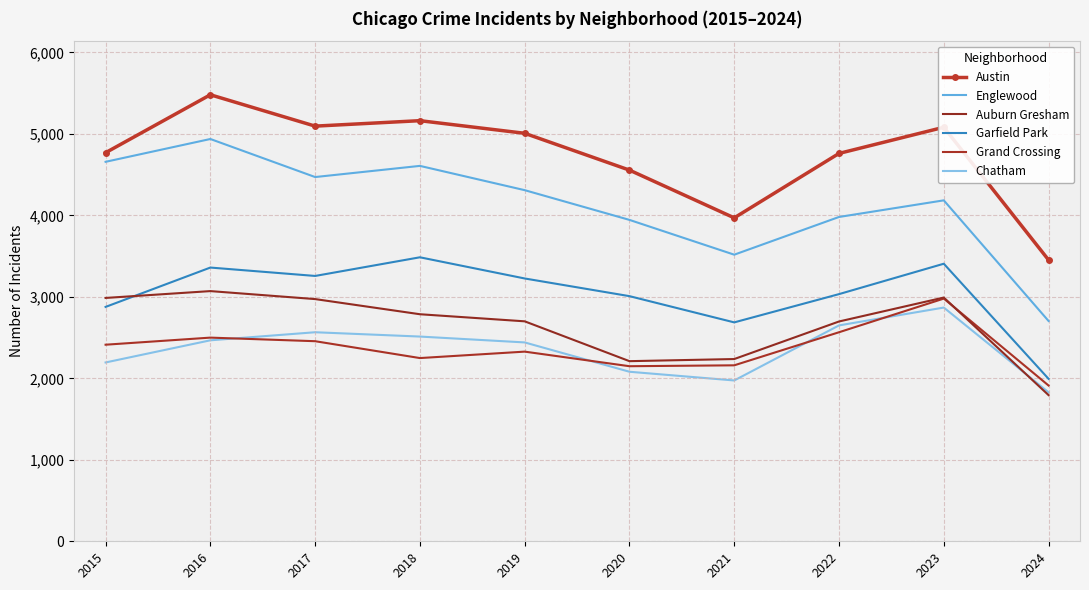

What is the value of the Grand Crossing point at the 2nd from the left?

2500